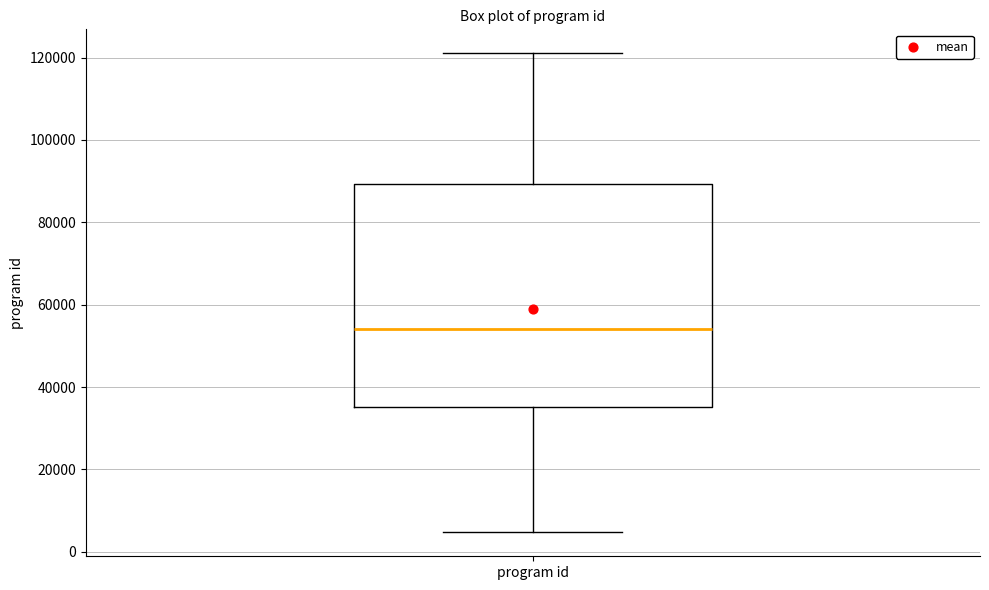

Where does the median line of the box for program id sit on the y-axis? The values are not printed on the chart, so give them approximately, as read against the axis.

54000